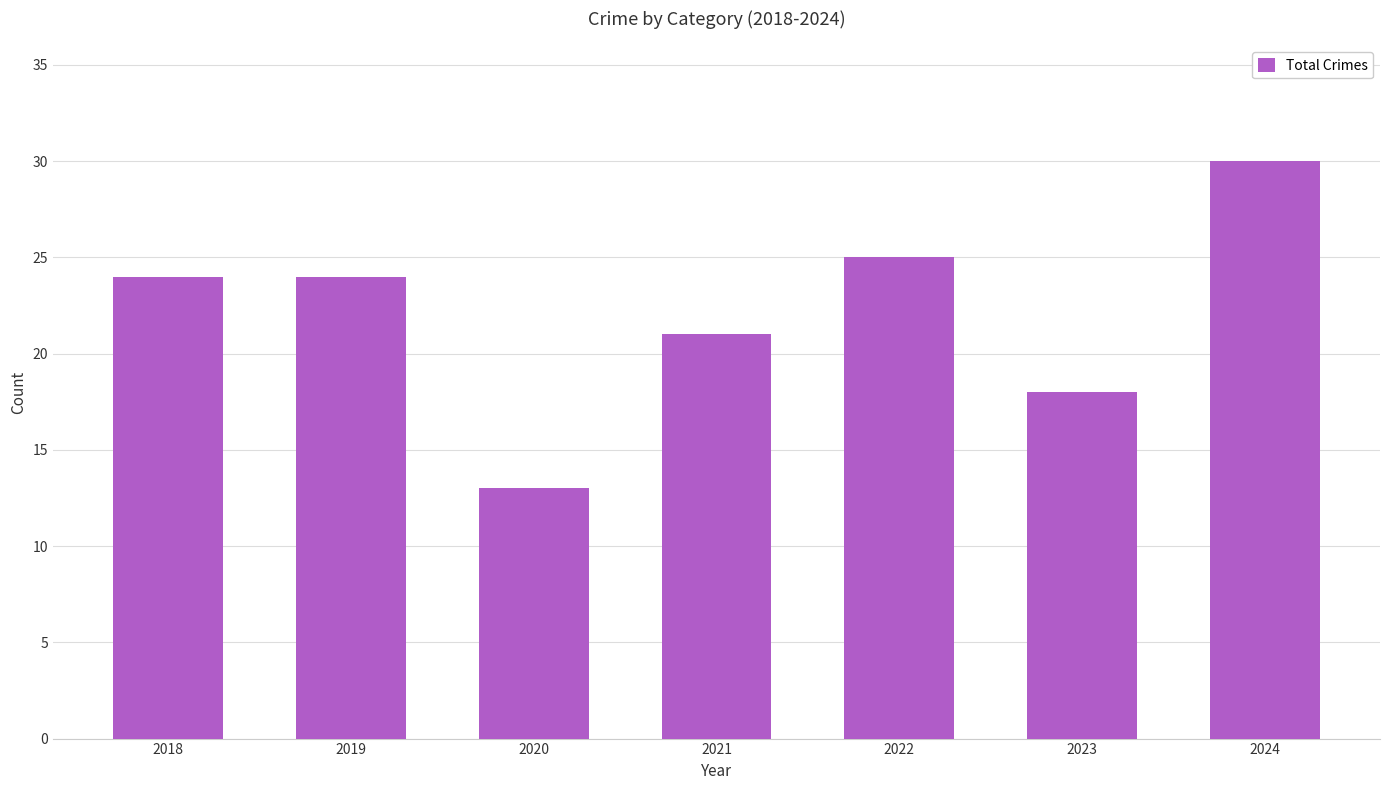

Reading left to right, transcribe all the data shown in this chart.

2018=24	2019=24	2020=13	2021=21	2022=25	2023=18	2024=30